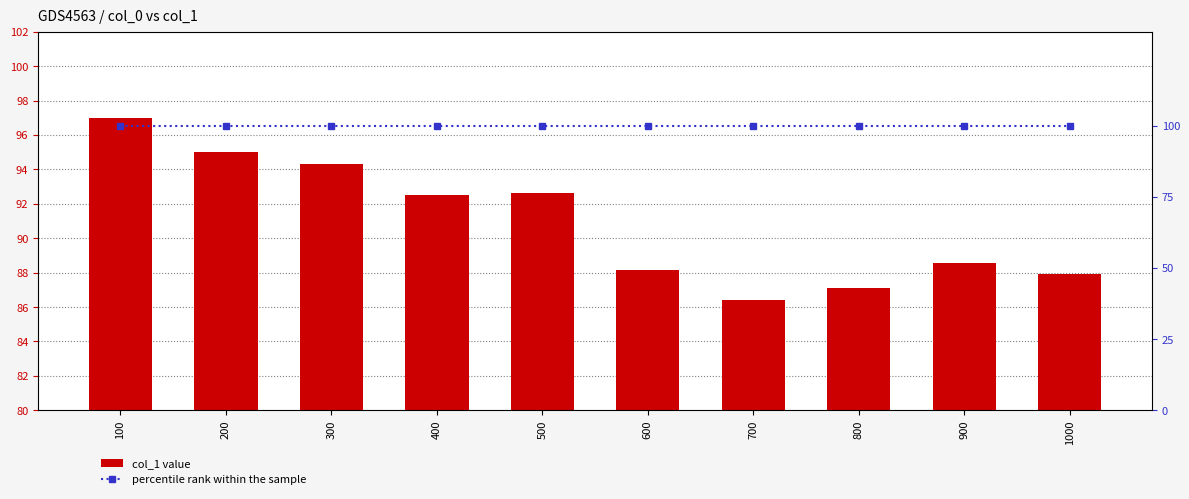

List the series in order of their overall mean, lowest first.

col_1 value, percentile rank within the sample